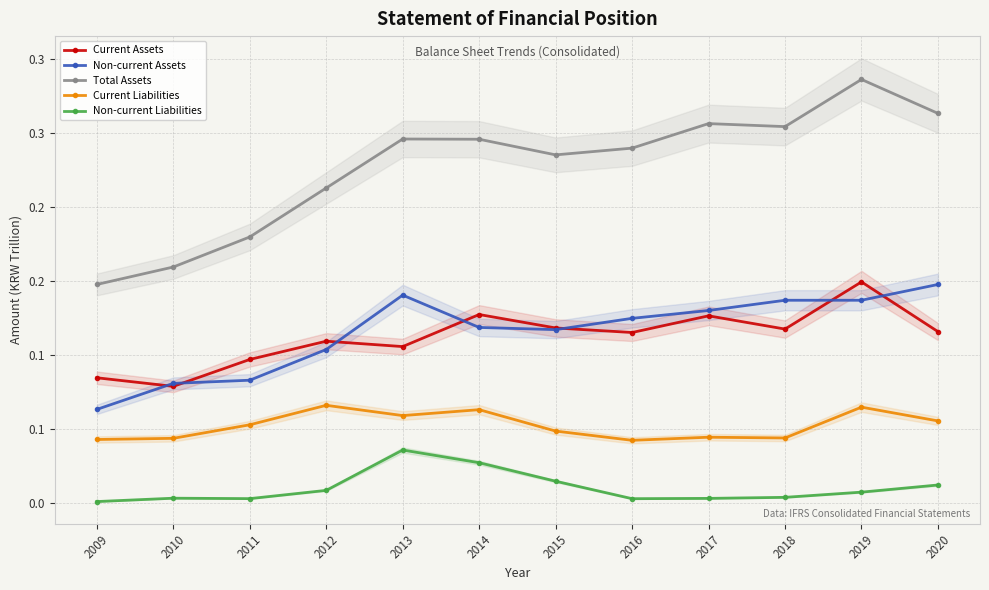

How many series are shown in this chart?

5